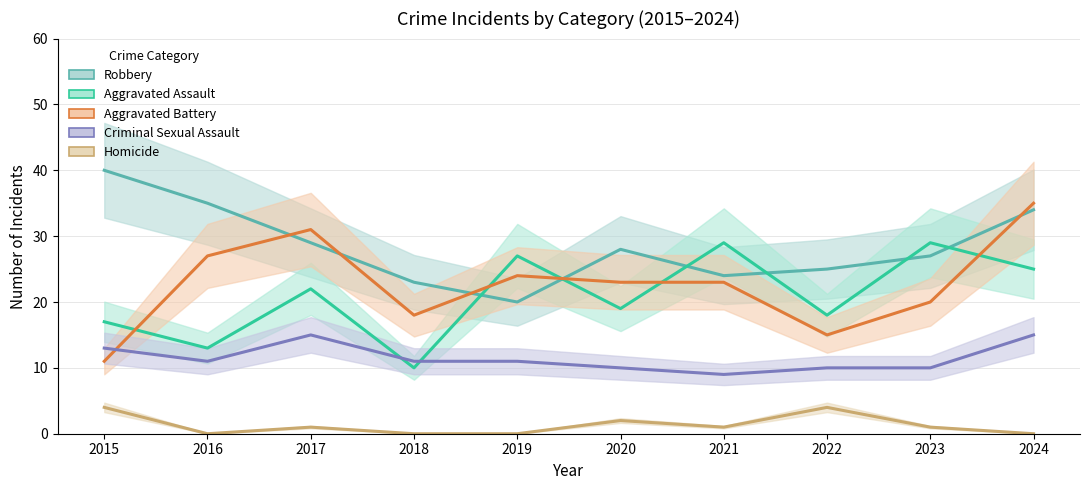

What is the lowest value of the Robbery series?

20